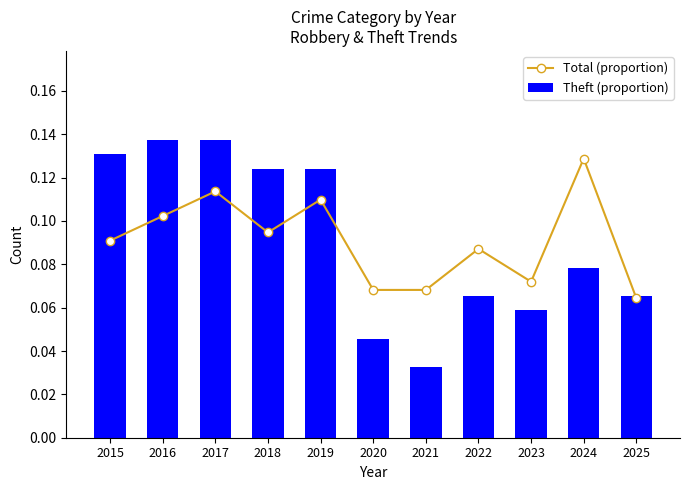

What is the value of the Theft (proportion) bar at the 4th from the left?

0.1